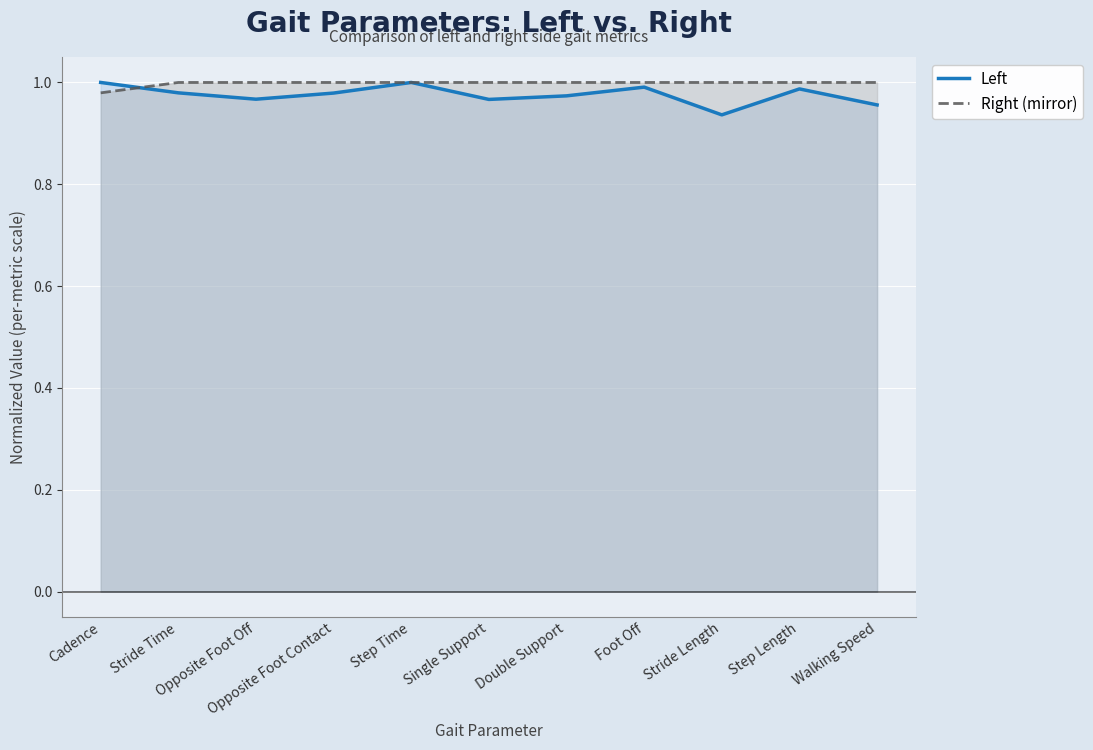

How many lines are shown in the chart?

2